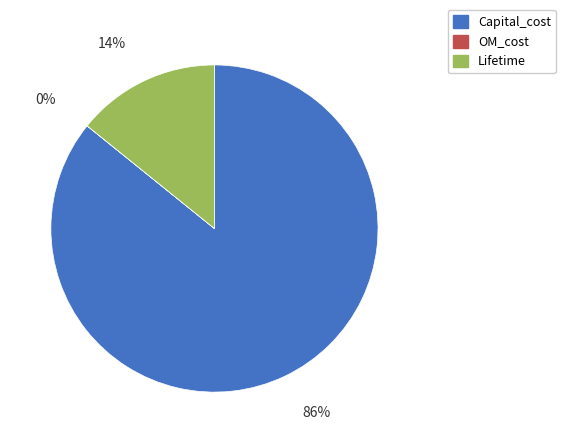

Which has a higher value, Lifetime or Capital_cost?

Capital_cost